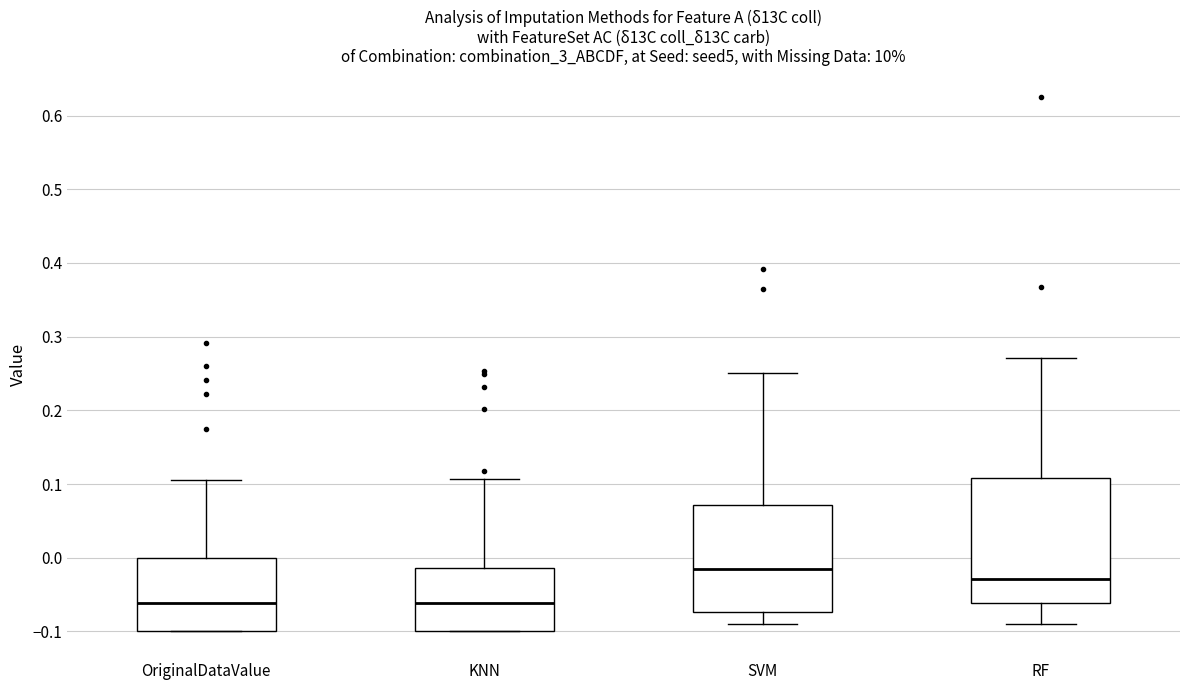

Which box is the tallest, from its lower edge to its upper edge?

RF